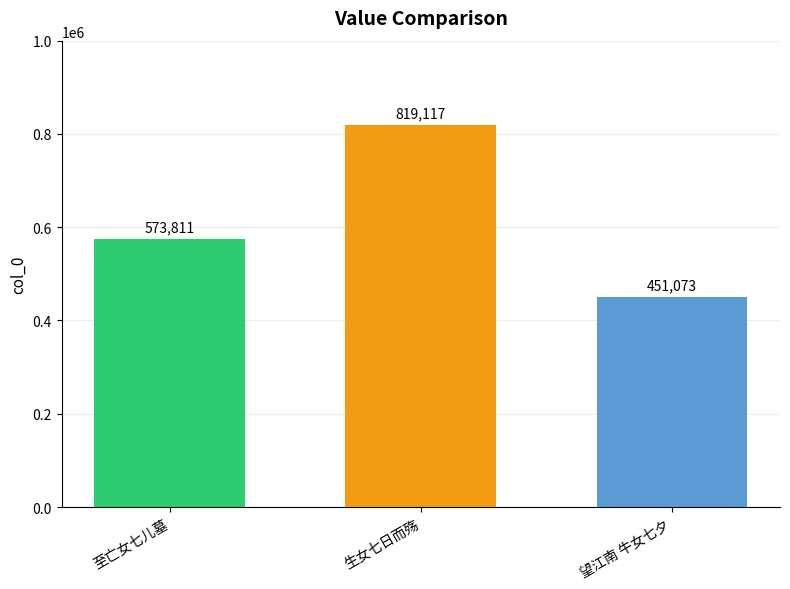

What value does the data have at 至亡女七儿墓?

573811